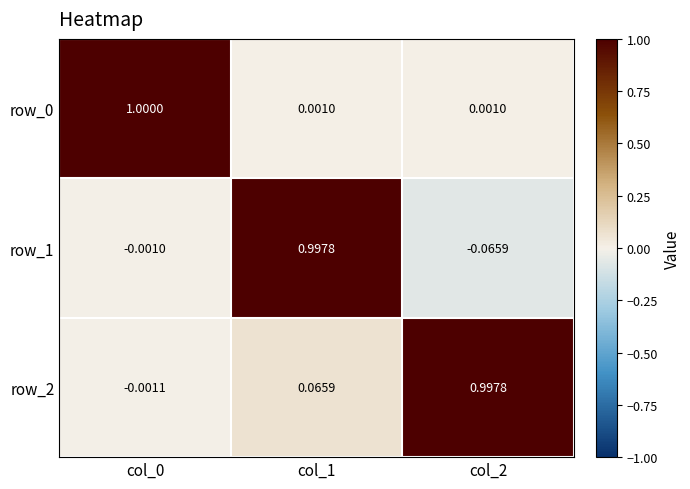

Is the value of row_2 at col_1 greater than the value of row_1 at col_2?

Yes